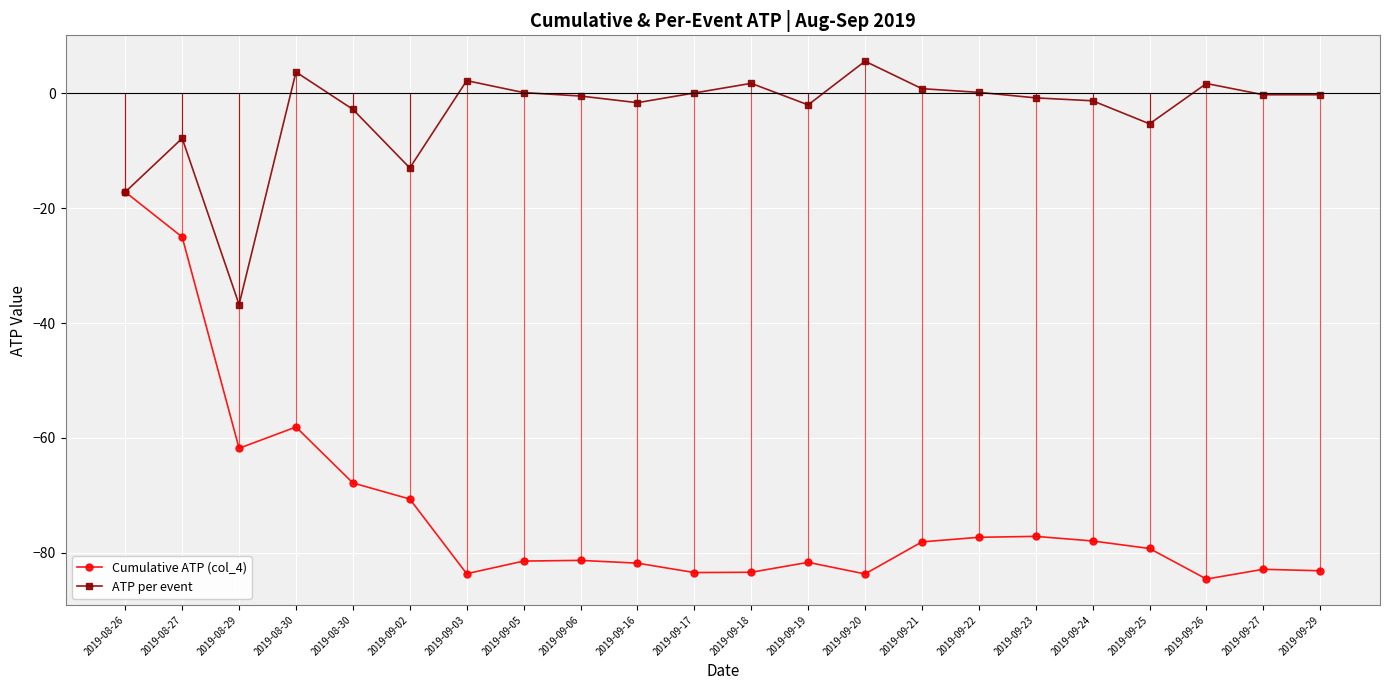

What are all the series names shown in the legend?

Cumulative ATP (col_4), ATP per event